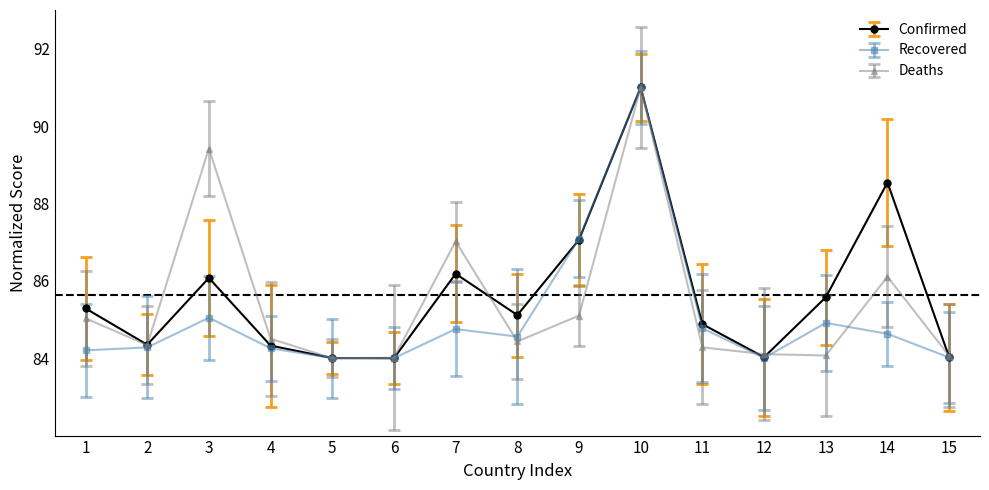

True or false: Confirmed has a value of 46.1 at 8.

False